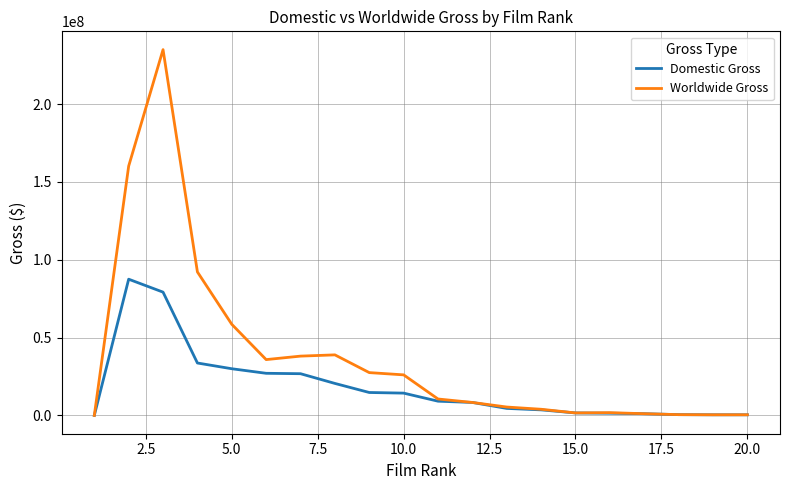

List the series in order of their peak value, lowest first.

Domestic Gross, Worldwide Gross